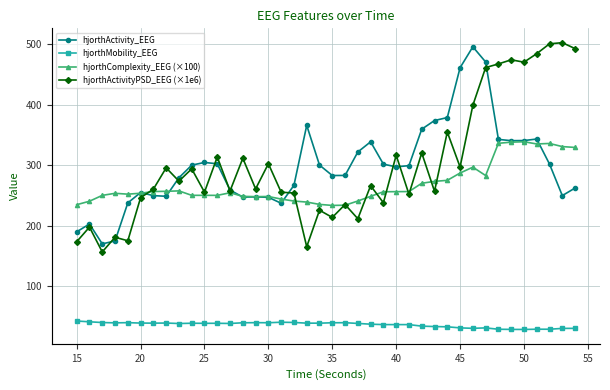

Which series has the largest total across all categories?

hjorthActivityPSD_EEG (×1e6)